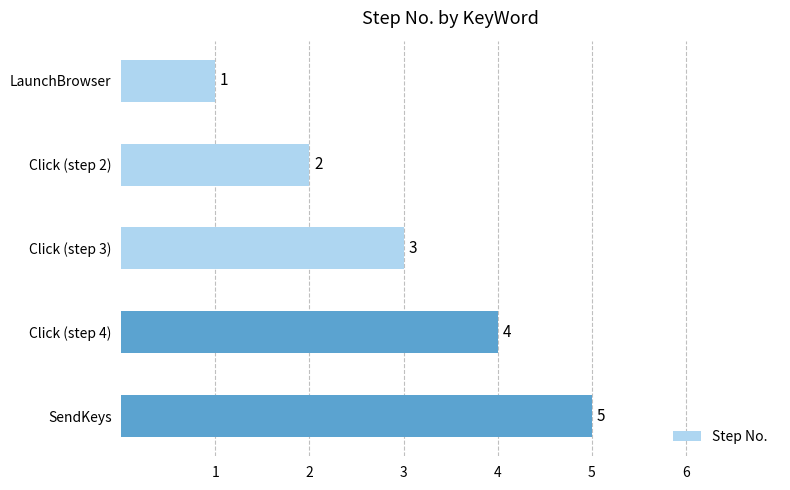

Approximately how many times larger is the value at SendKeys compared to Click (step 2)?

2.5